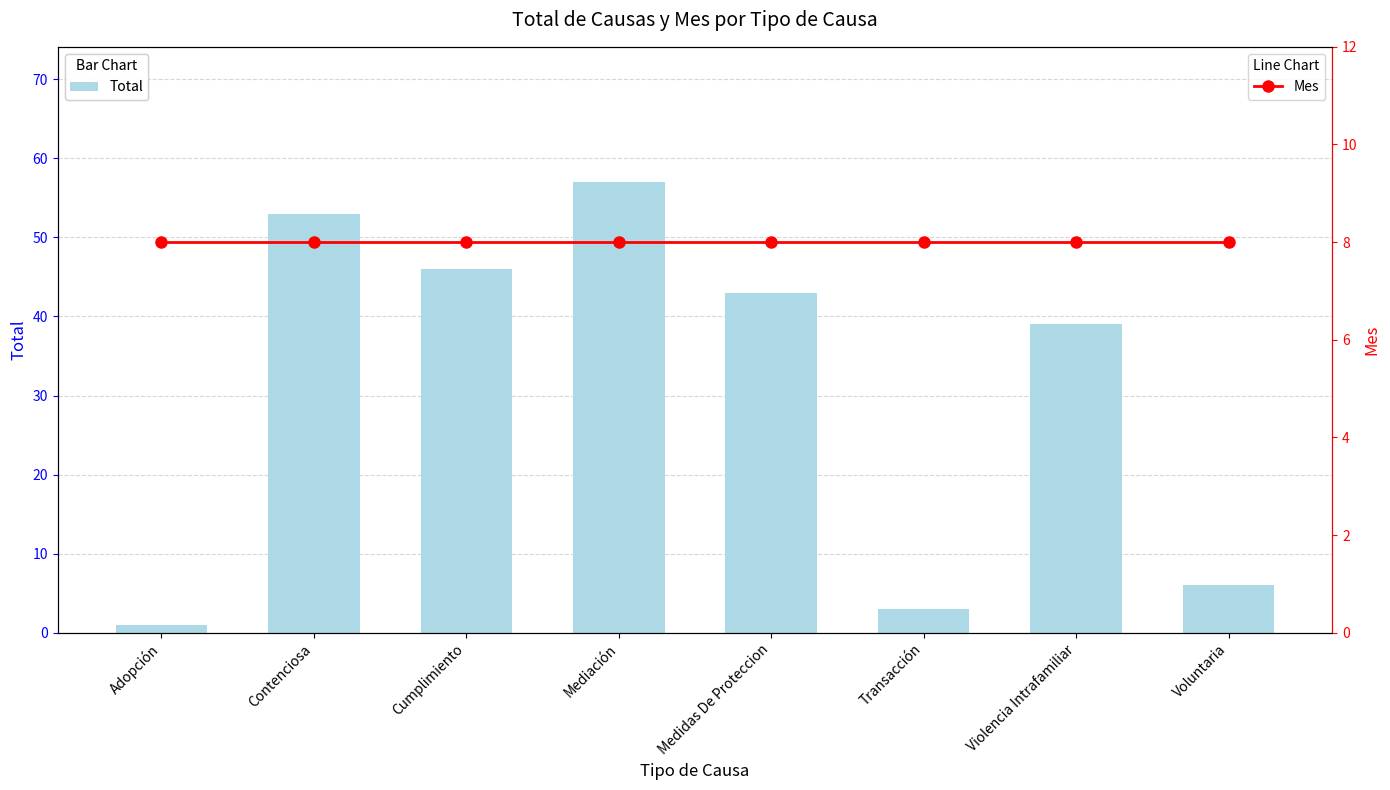

Reading right to left, list all the values displayed in this chart.

Total: 6	39	3	43	57	46	53	1
Mes: 8	8	8	8	8	8	8	8